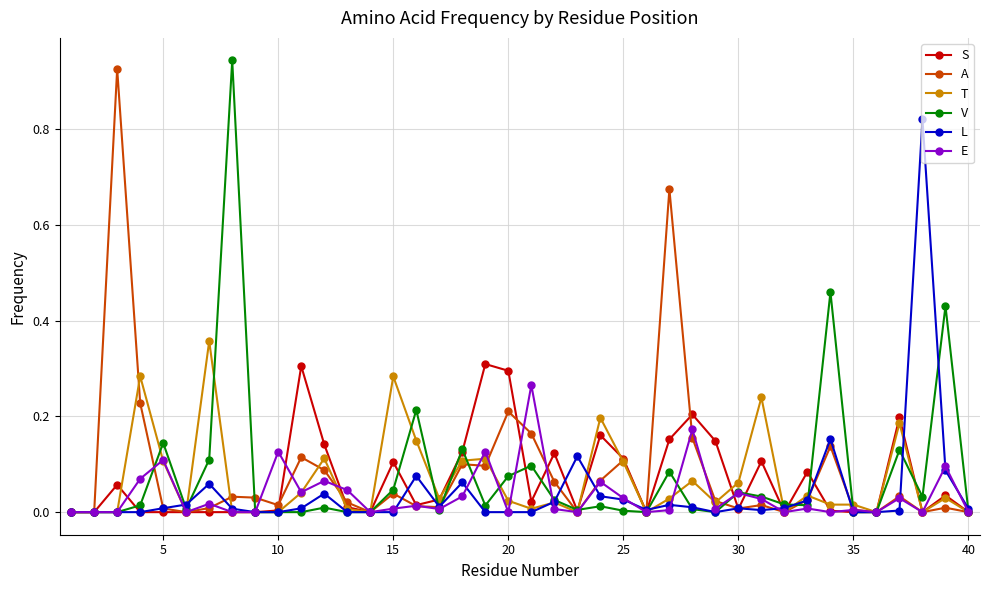

Rank the series by their maximum value, from lowest to highest.

E, S, T, L, A, V